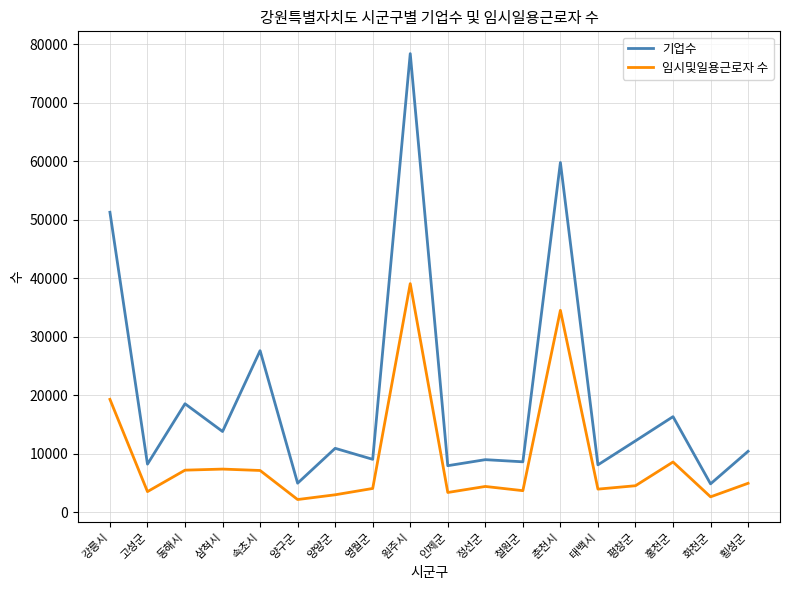

What is the lowest value of the 임시및일용근로자 수 series?

2197